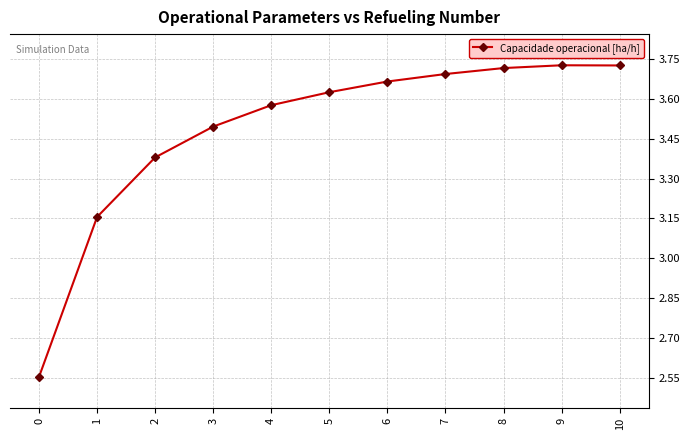

Is it true that the value at 4 is 6.0?

False